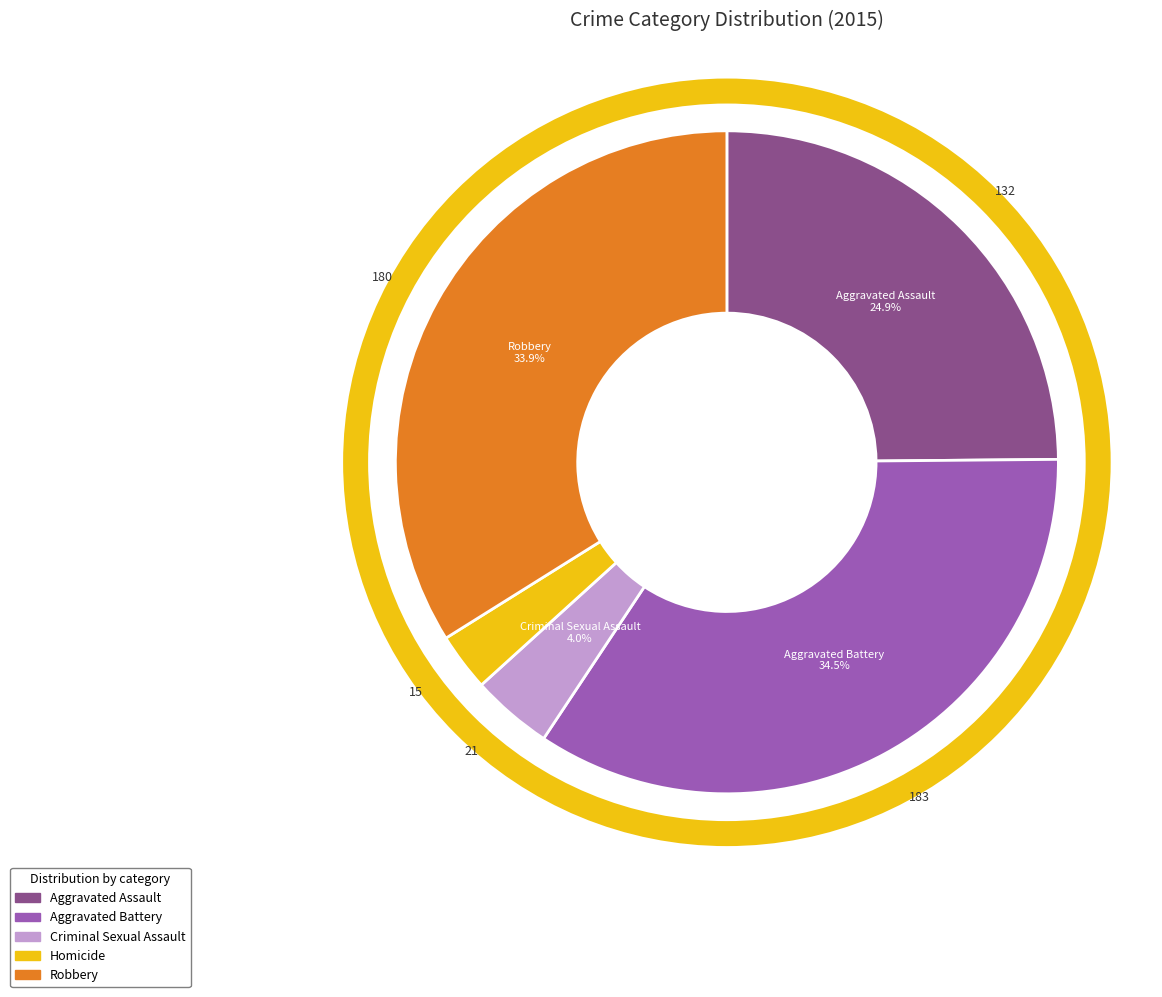

Combined, do Criminal Sexual Assault and Homicide account for over 50%?

No